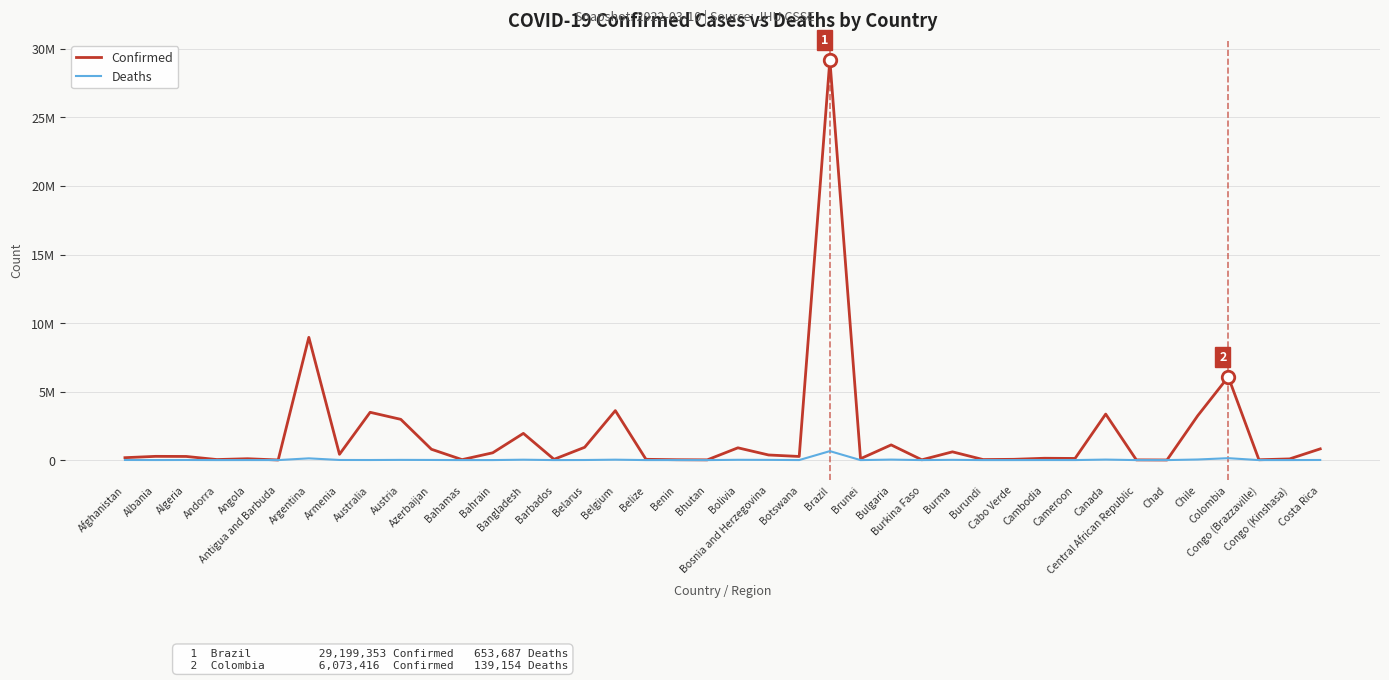

Reading left to right, extract all data points from this chart.

Confirmed: Afghanistan=175525	Albania=272412	Algeria=265346	Andorra=38794	Angola=98829	Antigua and Barbuda=7455	Argentina=8955458	Armenia=421592	Australia=3486790	Austria=2972647	Azerbaijan=789883	Bahamas=33180	Bahrain=532265	Bangladesh=1948471	Barbados=56551	Belarus=934187	Belgium=3609122	Belize=56952	Benin=26575	Bhutan=15946	Bolivia=895854	Bosnia and Herzegovina=372817	Botswana=263950	Brazil=29199353	Brunei=100173	Bulgaria=1107888	Burkina Faso=20751	Burma=602321	Burundi=38209	Cabo Verde=55904	Cambodia=133263	Cameroon=119322	Canada=3356166	Central African Republic=14320	Chad=7260	Chile=3230793	Colombia=6073416	Congo (Brazzaville)=24041	Congo (Kinshasa)=86271	Costa Rica=818996
Deaths: Afghanistan=7636	Albania=3483	Algeria=6860	Andorra=152	Angola=1900	Antigua and Barbuda=135	Argentina=126955	Armenia=8560	Australia=5511	Austria=15113	Azerbaijan=9558	Bahamas=771	Bahrain=1462	Bangladesh=29097	Barbados=323	Belarus=6608	Belgium=30313	Belize=652	Benin=163	Bhutan=7	Bolivia=21470	Bosnia and Herzegovina=15599	Botswana=2619	Brazil=653687	Brunei=155	Bulgaria=35995	Burkina Faso=375	Burma=19398	Burundi=38	Cabo Verde=401	Cambodia=3043	Cameroon=1926	Canada=37193	Central African Republic=113	Chad=190	Chile=43283	Colombia=139154	Congo (Brazzaville)=378	Congo (Kinshasa)=1335	Costa Rica=8136